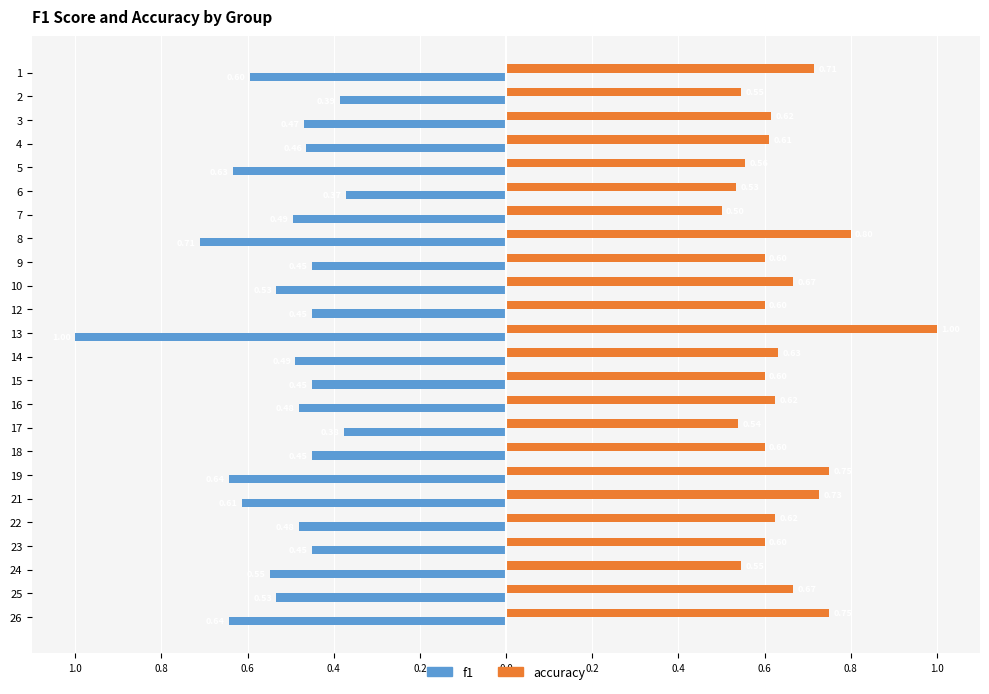

Which series has the largest total across all categories?

accuracy